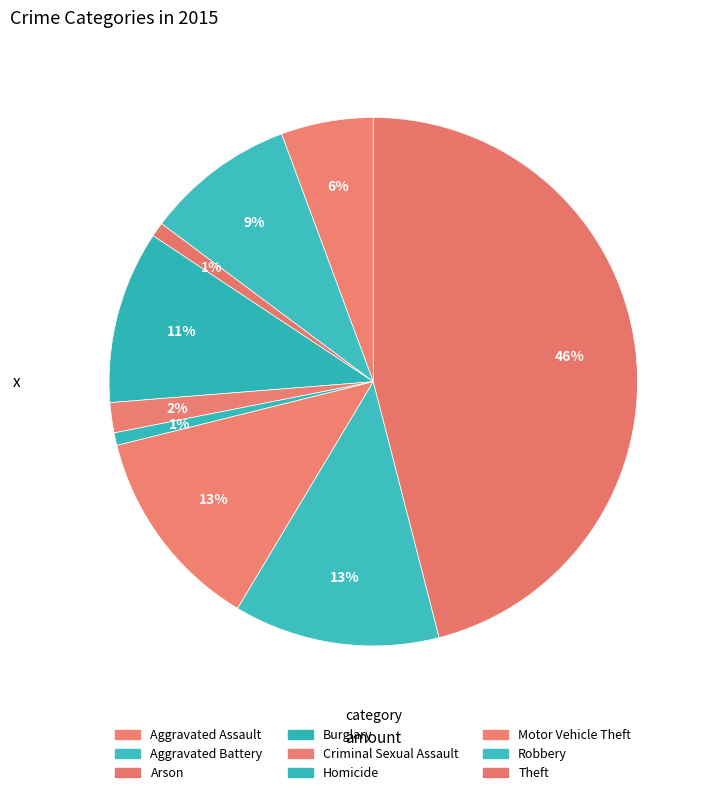

What percentage is the Homicide slice, to the nearest percent?

1%